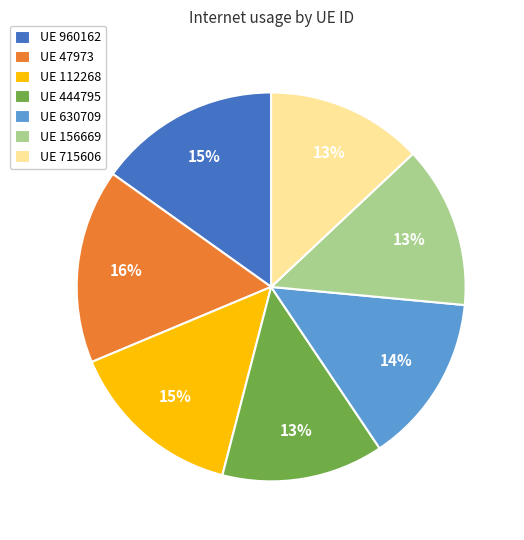

Between UE 960162 and UE 156669, which is larger?

UE 960162